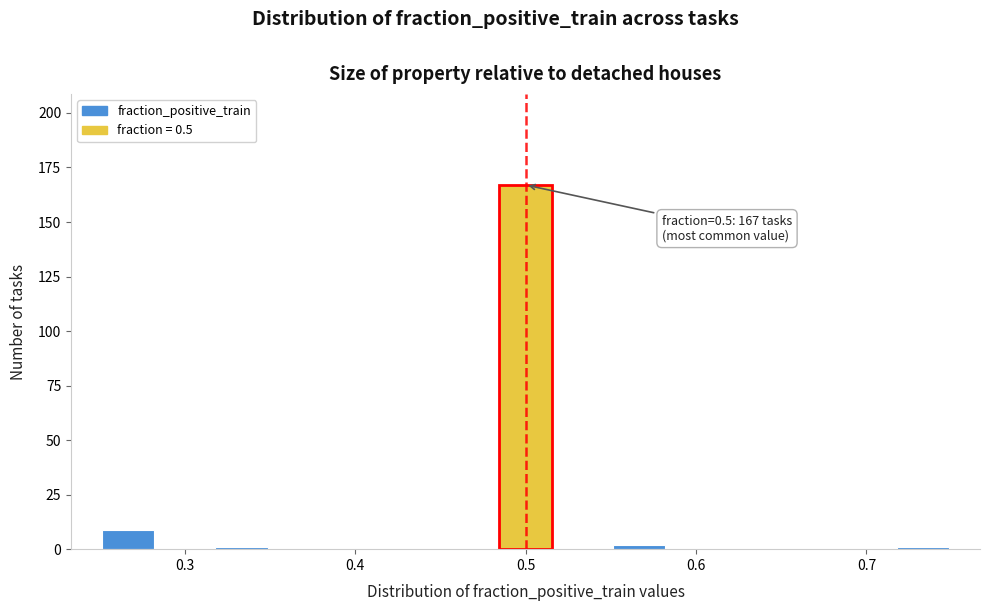

Around what value on the x-axis is the tallest bar? Give the approximate position of its centre, as read against the axis.

0.50